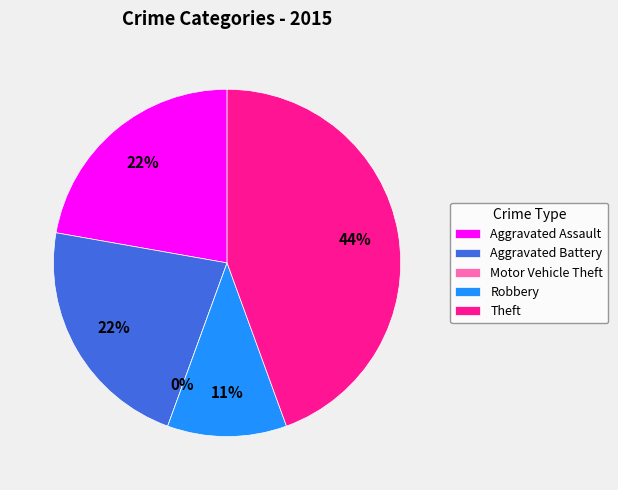

Is there any slice that represents more than half of the pie?

No